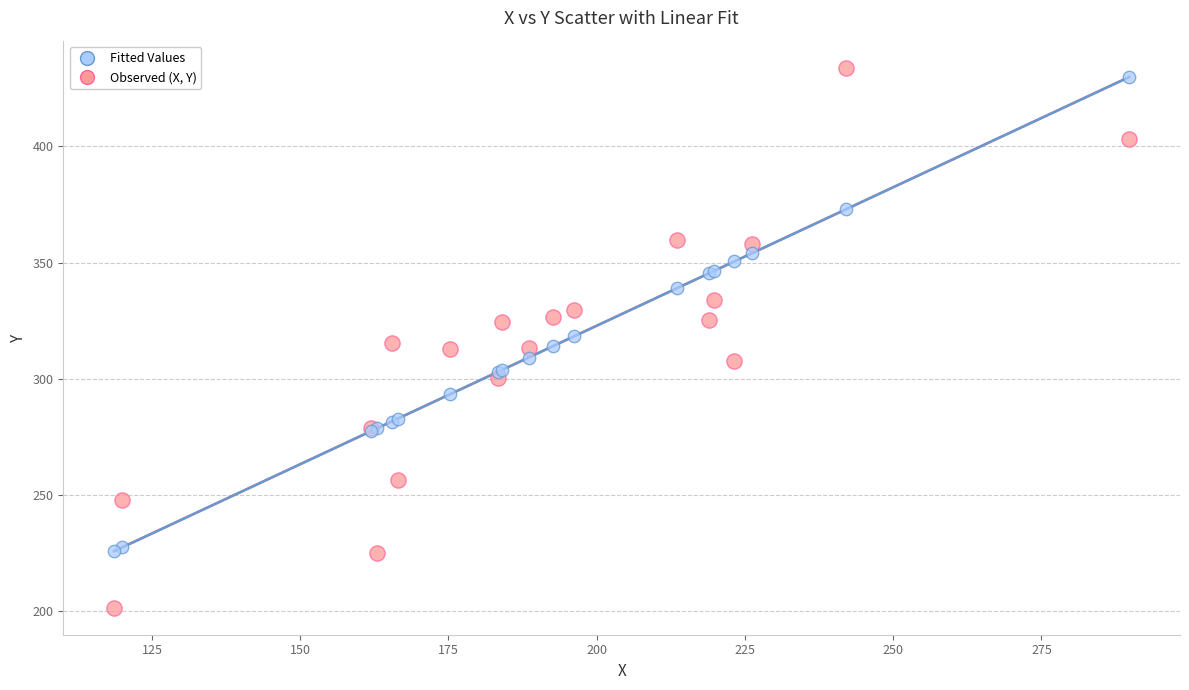

Which series has the largest Y range (max minus min)?

Observed (X, Y)